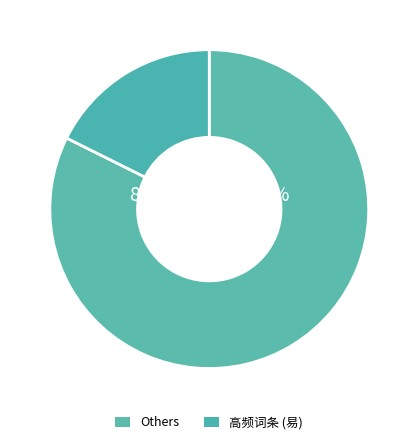

True or false: 刀 accounts for 14% of the total.

False